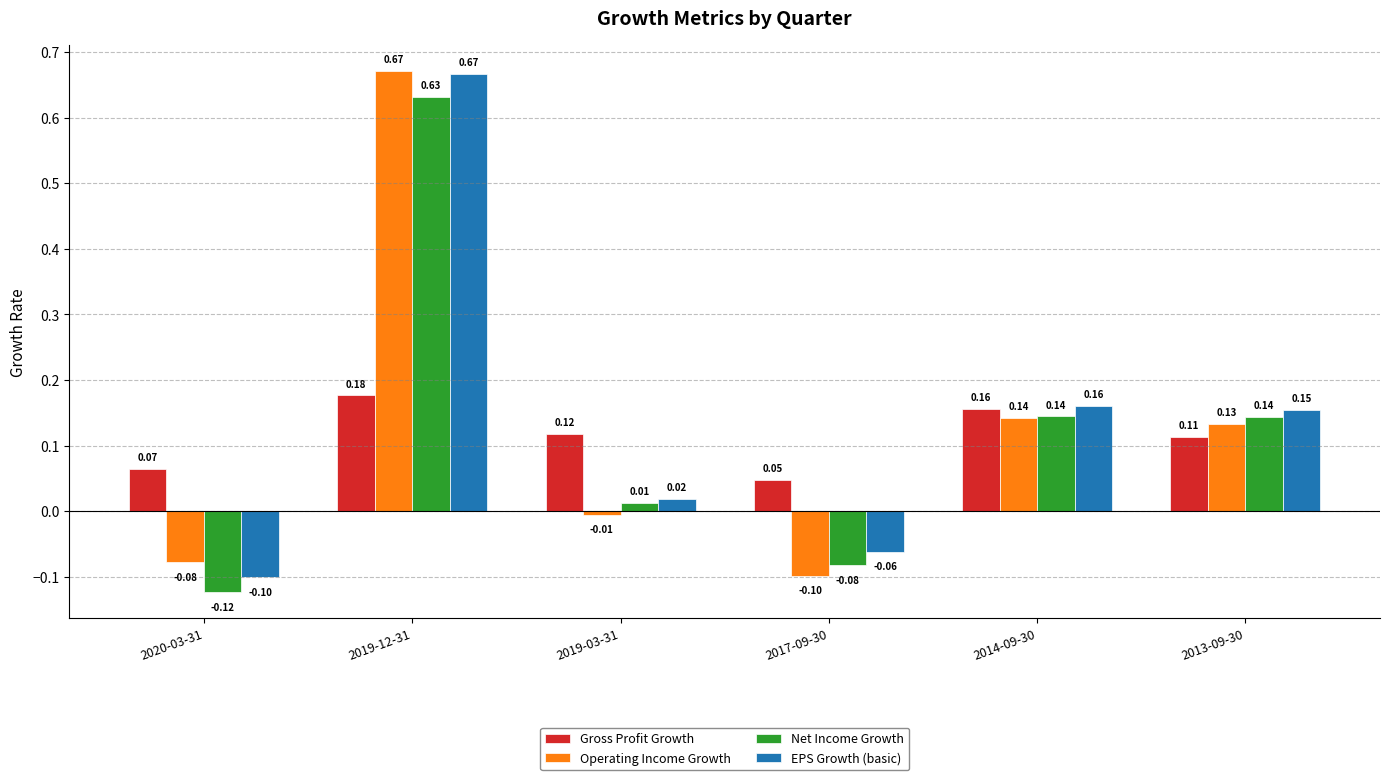

At which label is EPS Growth (basic) closest to 0?

2019-03-31